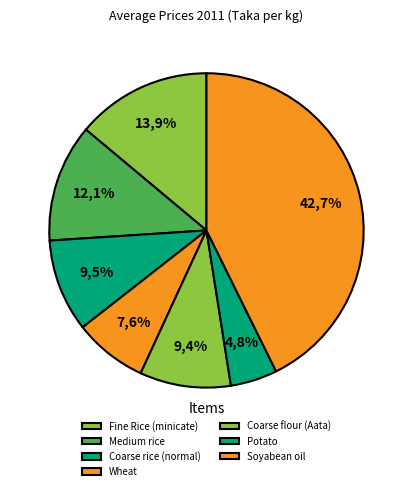

What is the change in value from Fine Rice (minicate) to Soyabean oil?

+83.8